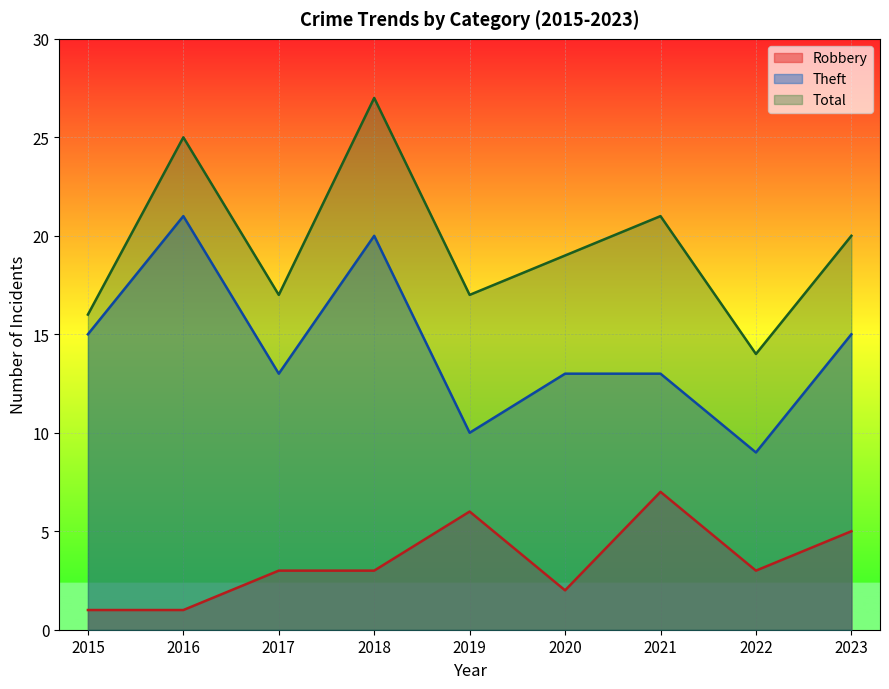

At which category is the sum across all series the highest?

2018